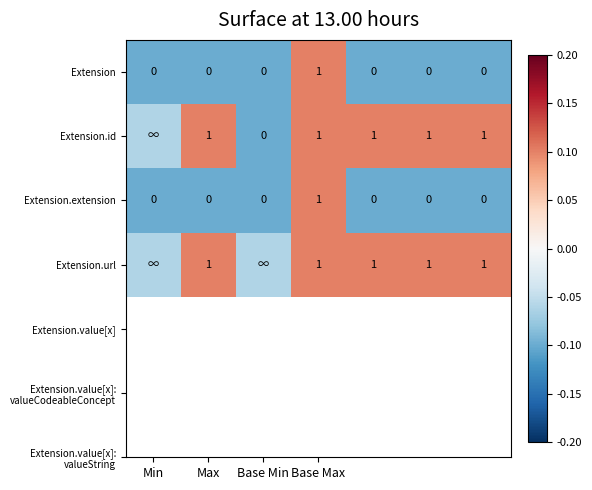

The Extension.id series shows -0.1 at Min. True or false?

True